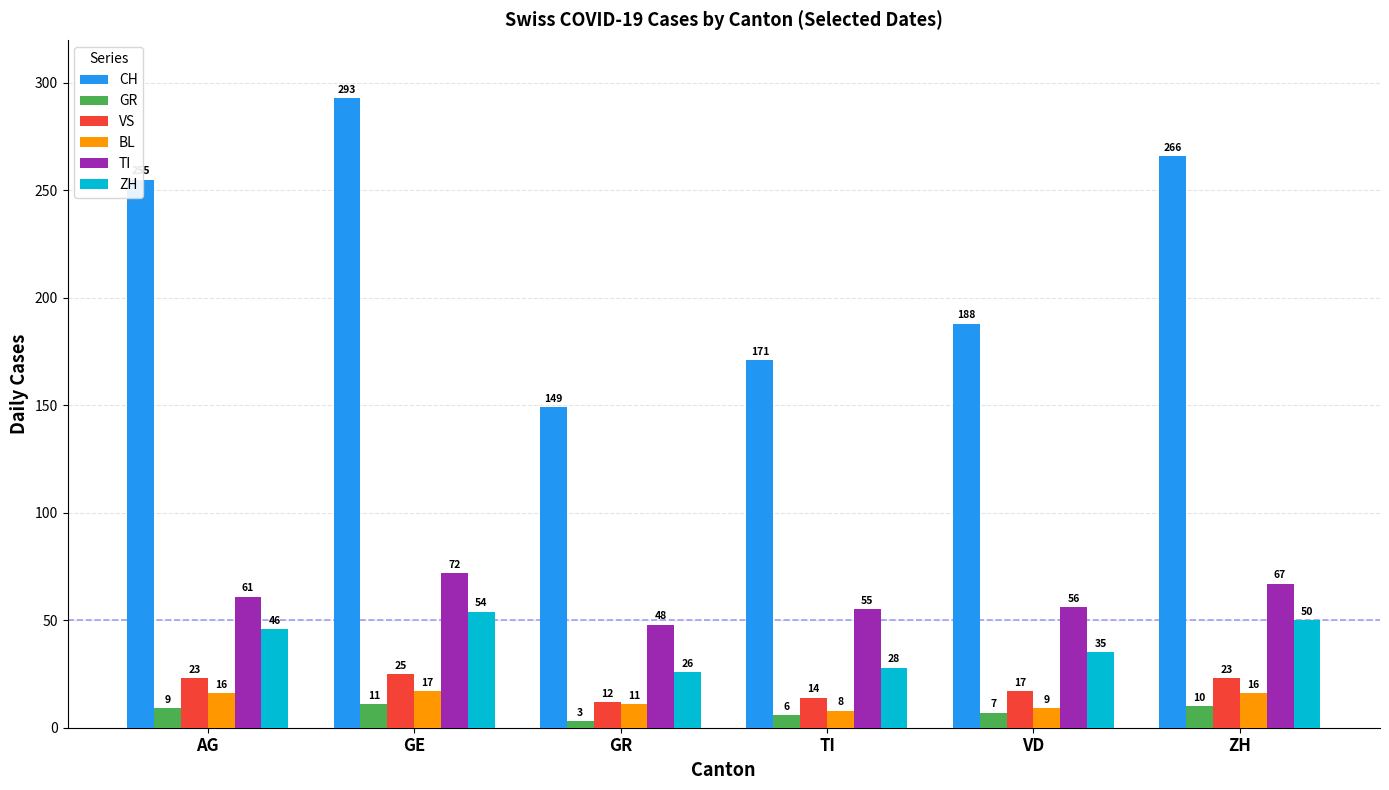

Rank the categories by GR value from highest to lowest.

GE, ZH, AG, VD, TI, GR